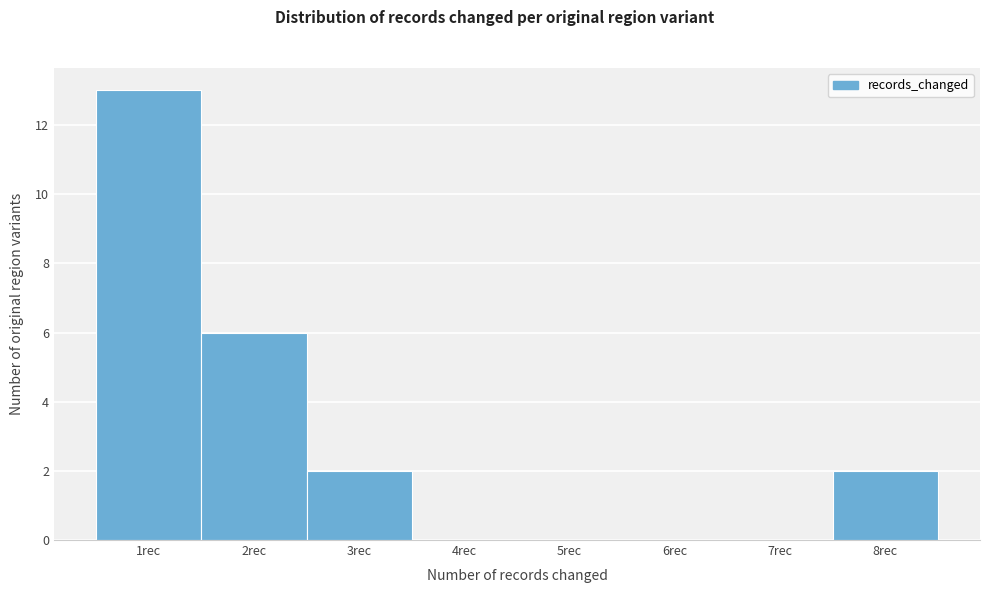

Reading left to right, list every bar in this chart as the range it spans on the x-axis followed by its height. The values are not printed on the chart, so give them approximately, as read against the axis.

0.5 to 1.5: 13
1.5 to 2.5: 6
2.5 to 3.5: 2
3.5 to 4.5: 0
4.5 to 5.5: 0
5.5 to 6.5: 0
6.5 to 7.5: 0
7.5 to 8.5: 2